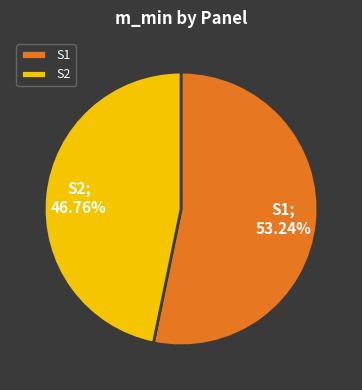

Rank the categories by value from highest to lowest.

S1, S2